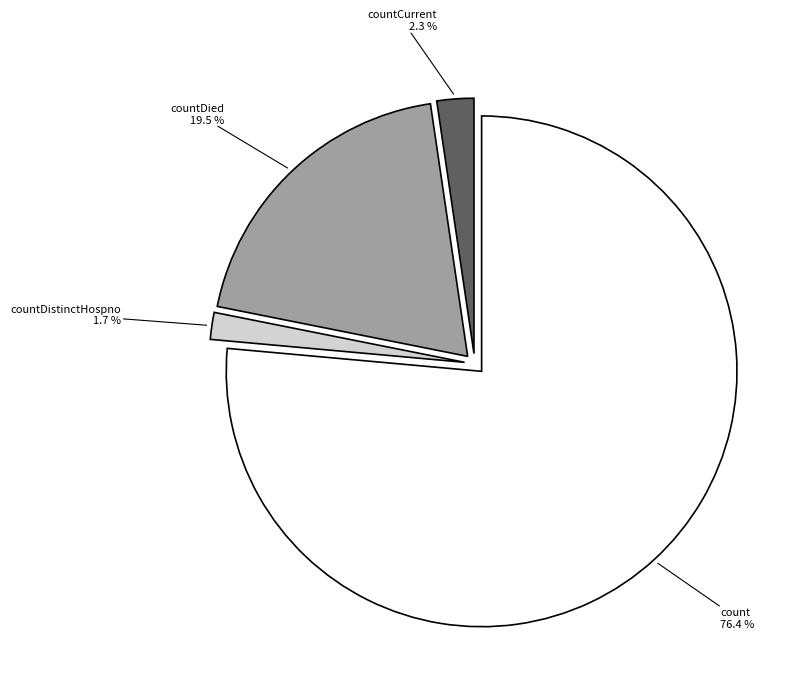

Is there any slice that represents more than half of the pie?

Yes